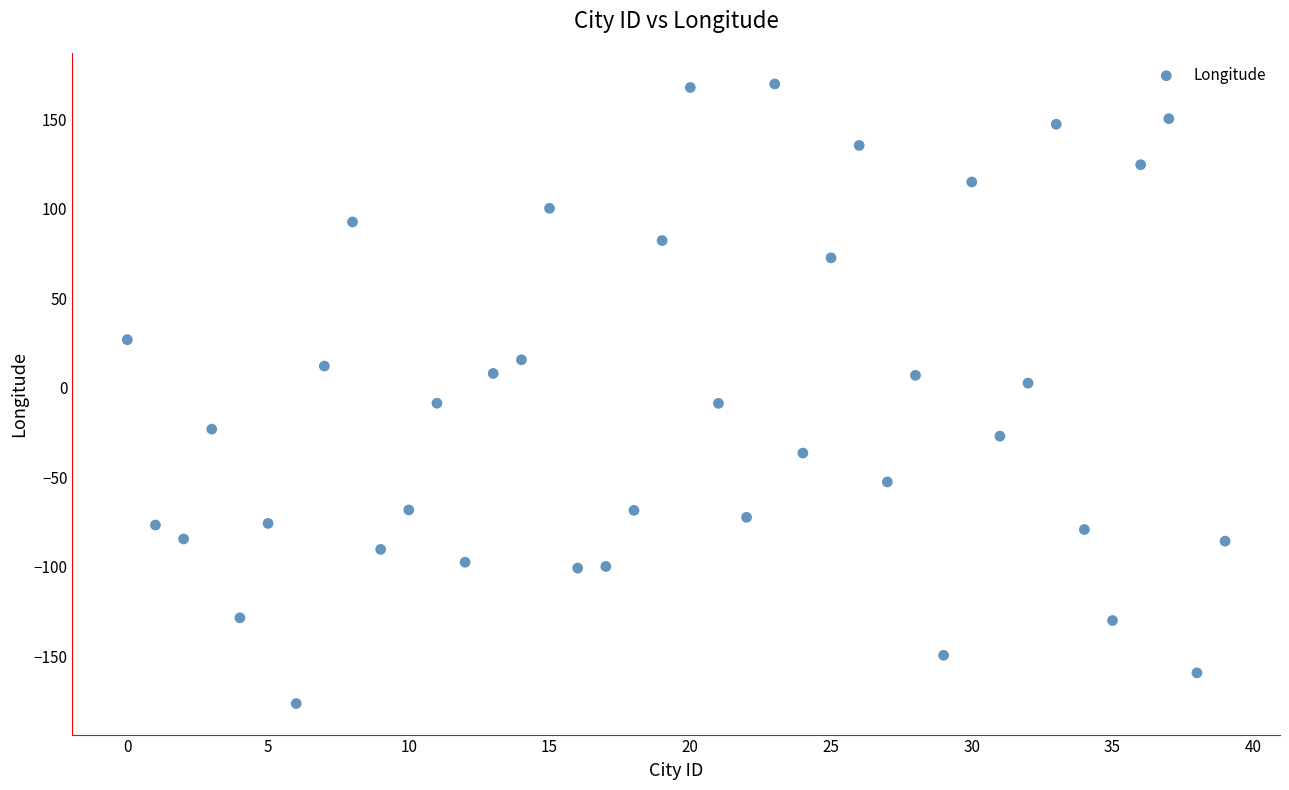

What is the range of Y values (max minus min)?

346.4